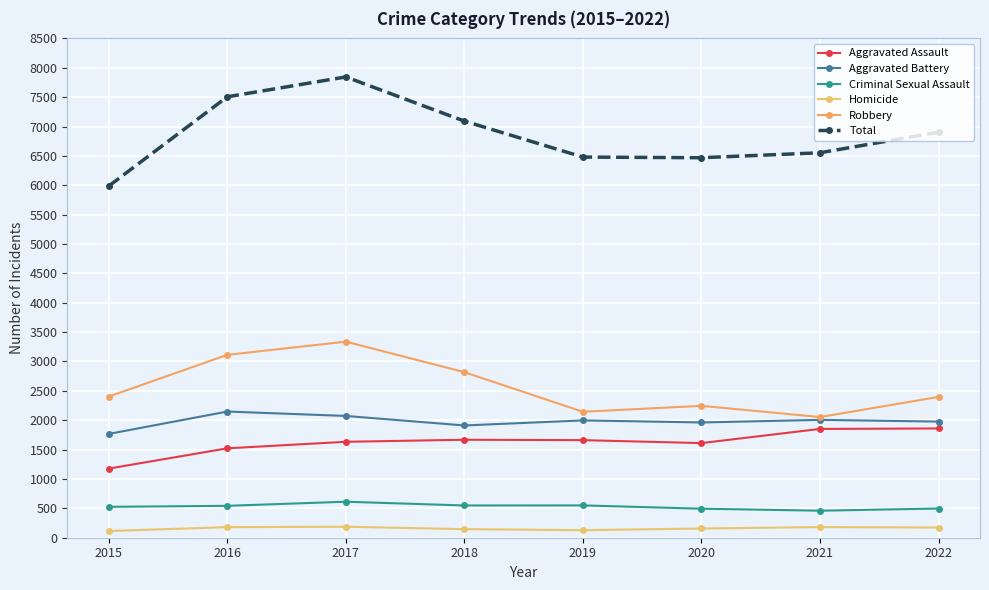

How many interior local peaks does the Criminal Sexual Assault series have?

2